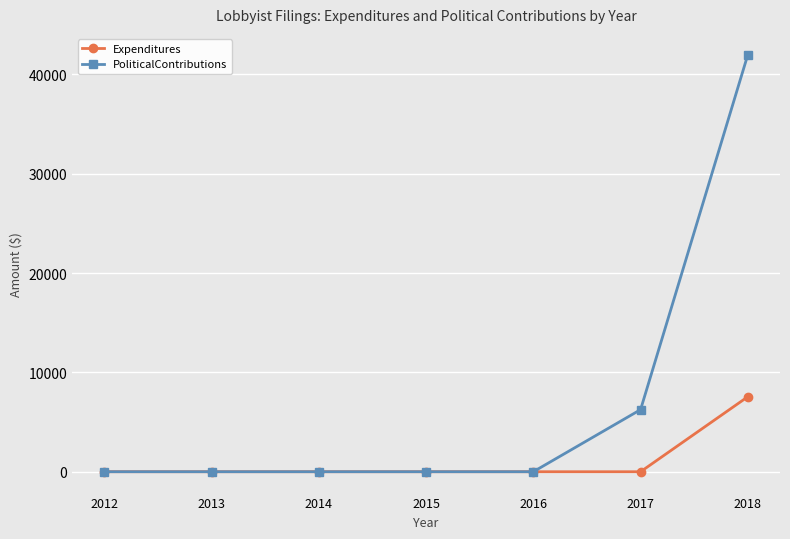

Count the number of categories in the chart.

7